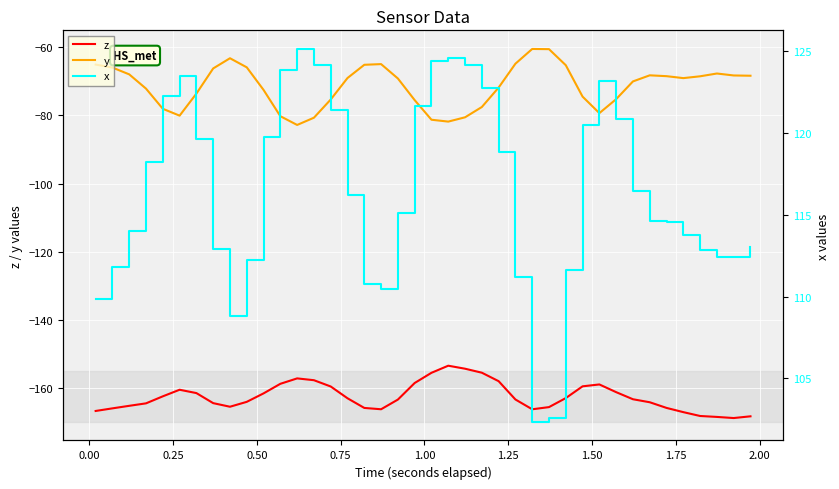

True or false: y and x cross at least once.

False